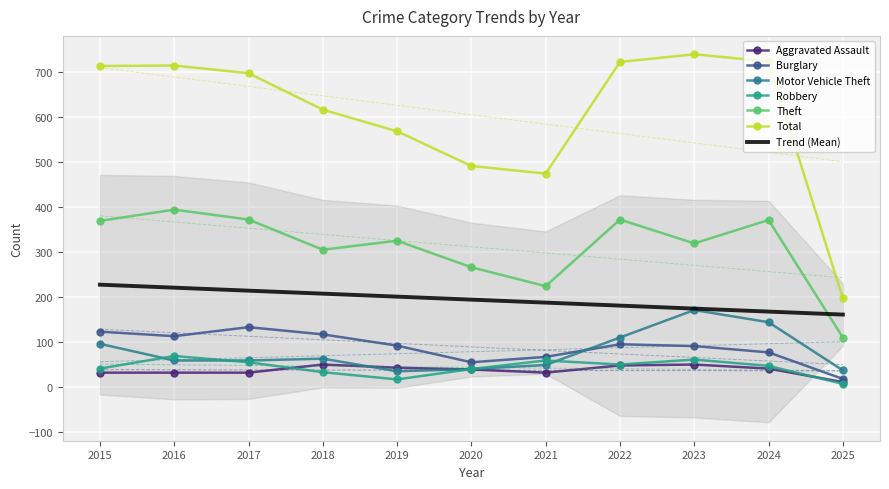

At which category does Aggravated Assault reach its first local valley?

2021